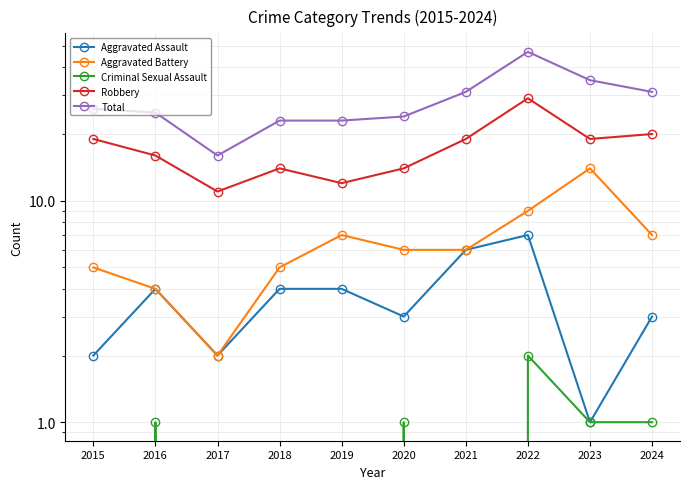

Which series has the largest range (max minus min)?

Total